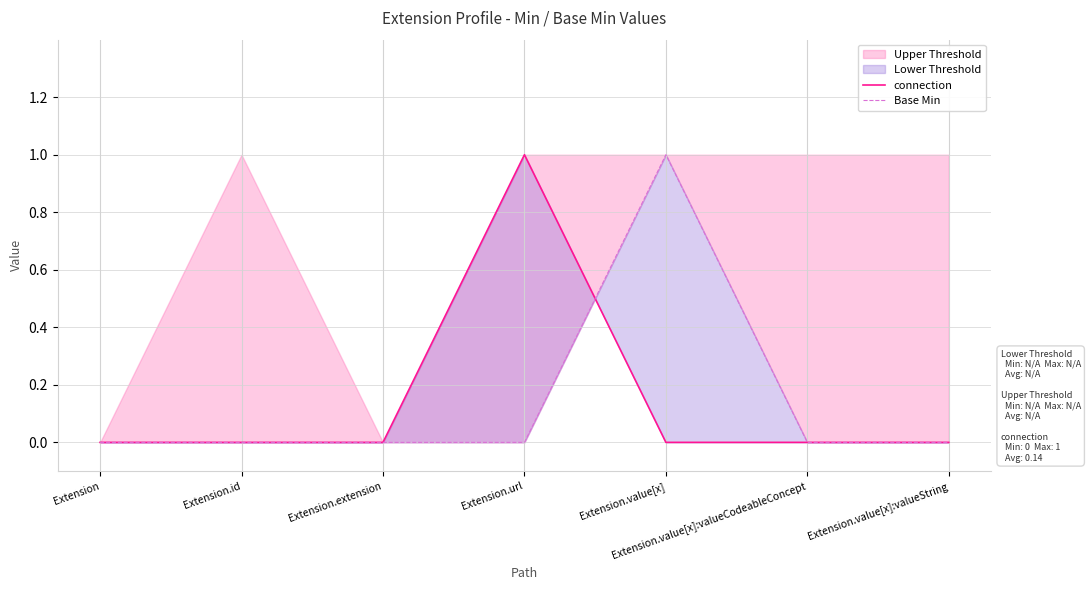

At Extension.value[x], list the series in order from smallest to largest.

connection, Base Min